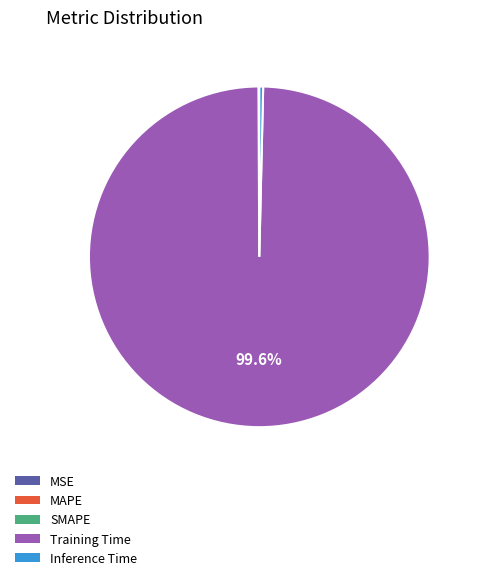

Which category accounts for the majority?

Training Time